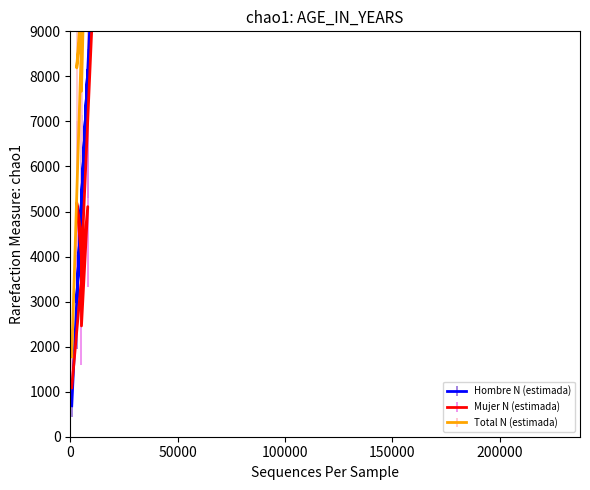

How many data points in Total N (estimada) are less than 9611?

4